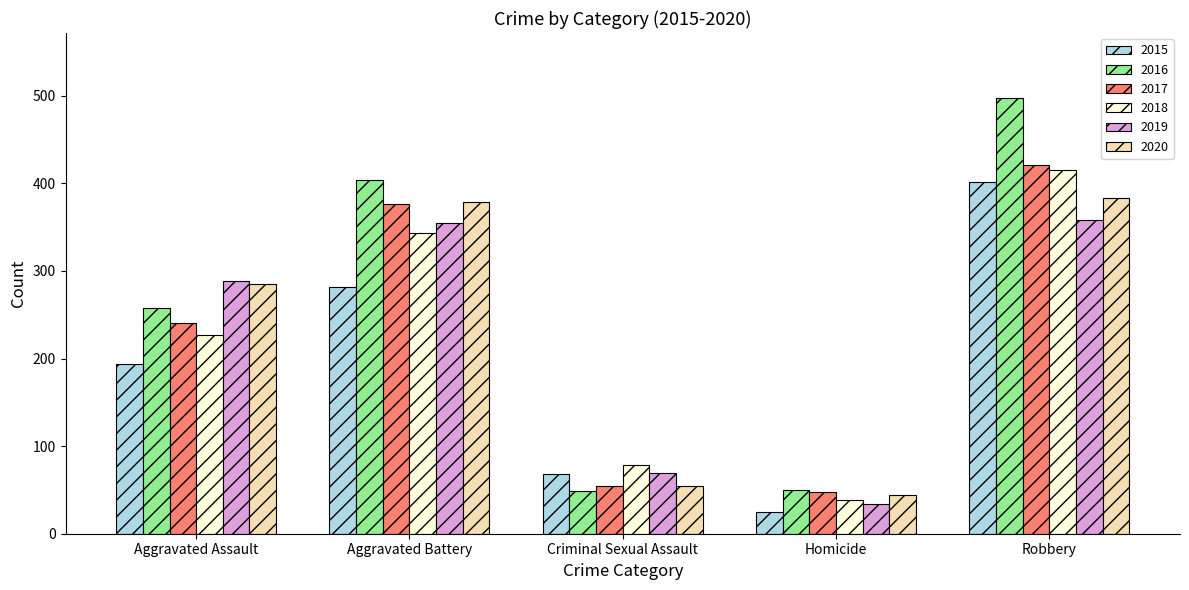

True or false: 2020 has a value of 33 at Criminal Sexual Assault.

False